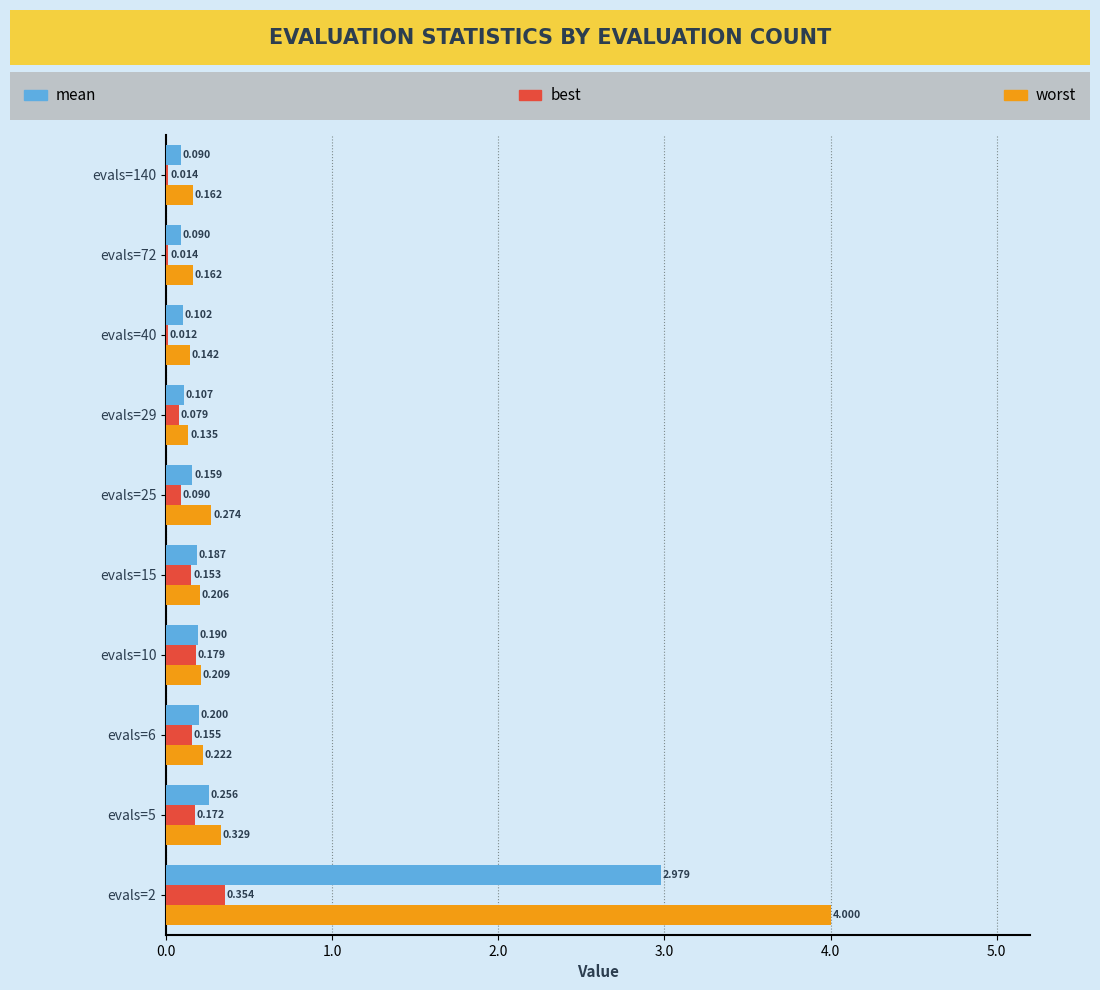

What is the value of the worst bar at the 10th from the left?

0.2